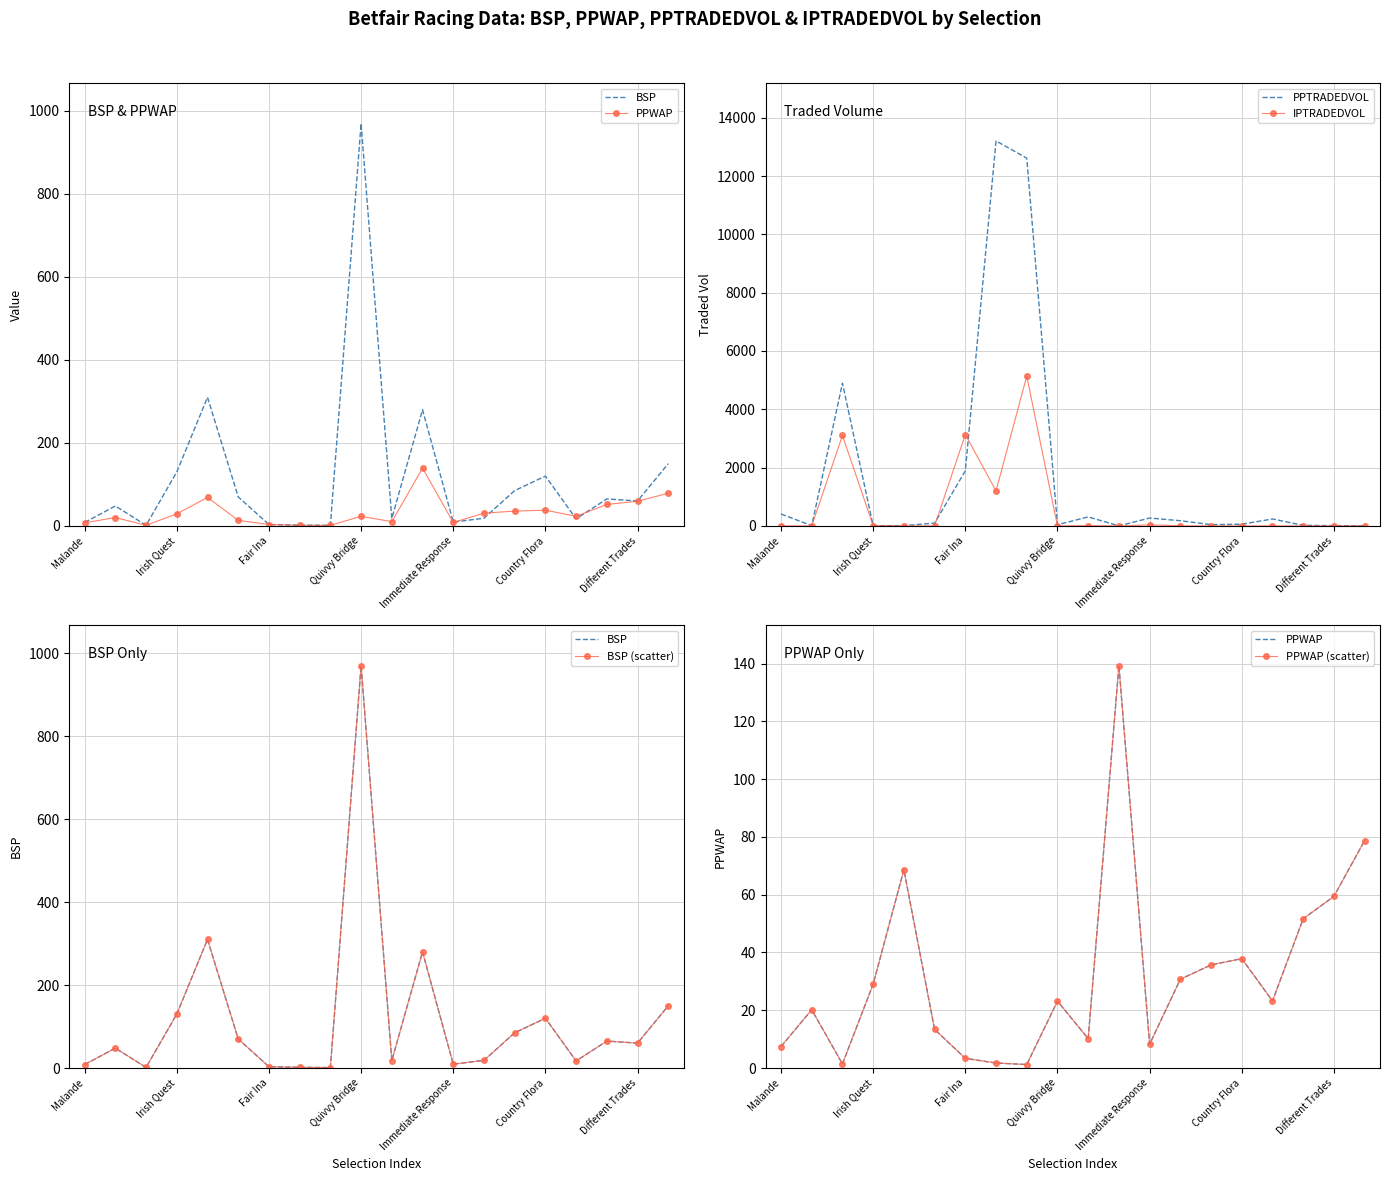

What is the highest value of the PPTRADEDVOL series?

13206.4